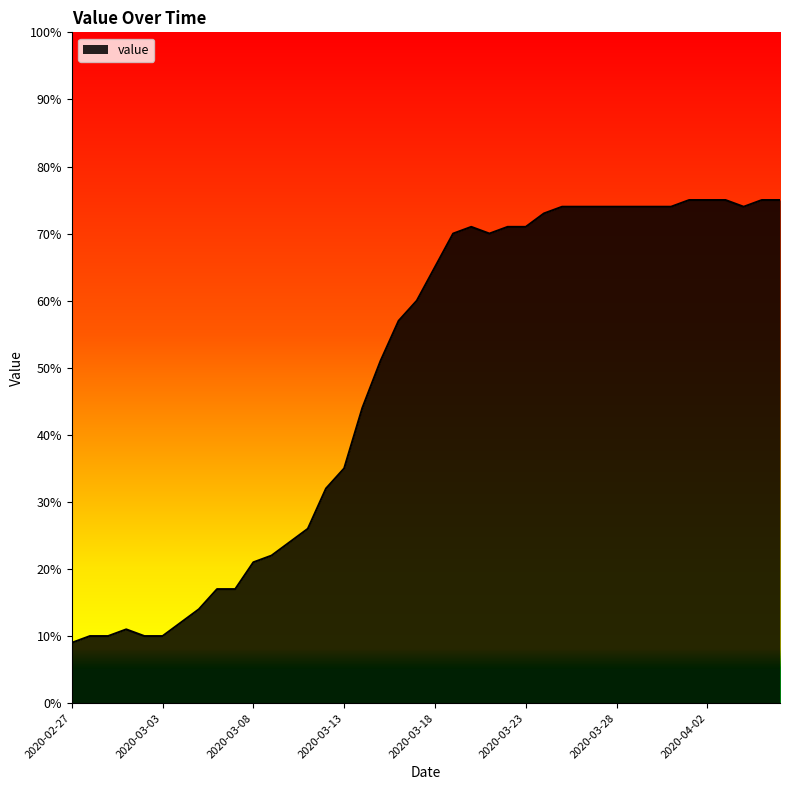

What is the smallest value displayed?

9